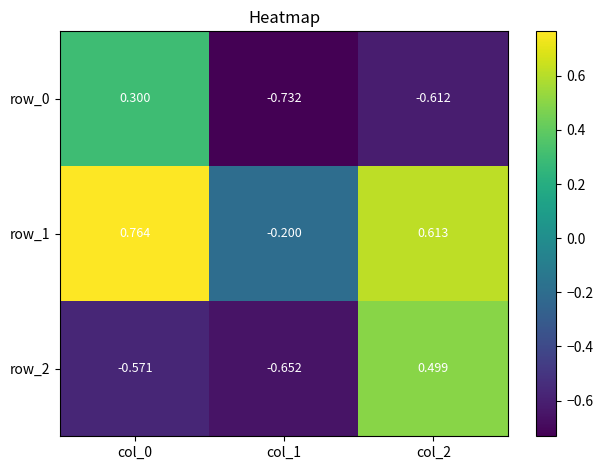

Is the value of row_2 at col_1 greater than the value of row_0 at col_1?

Yes